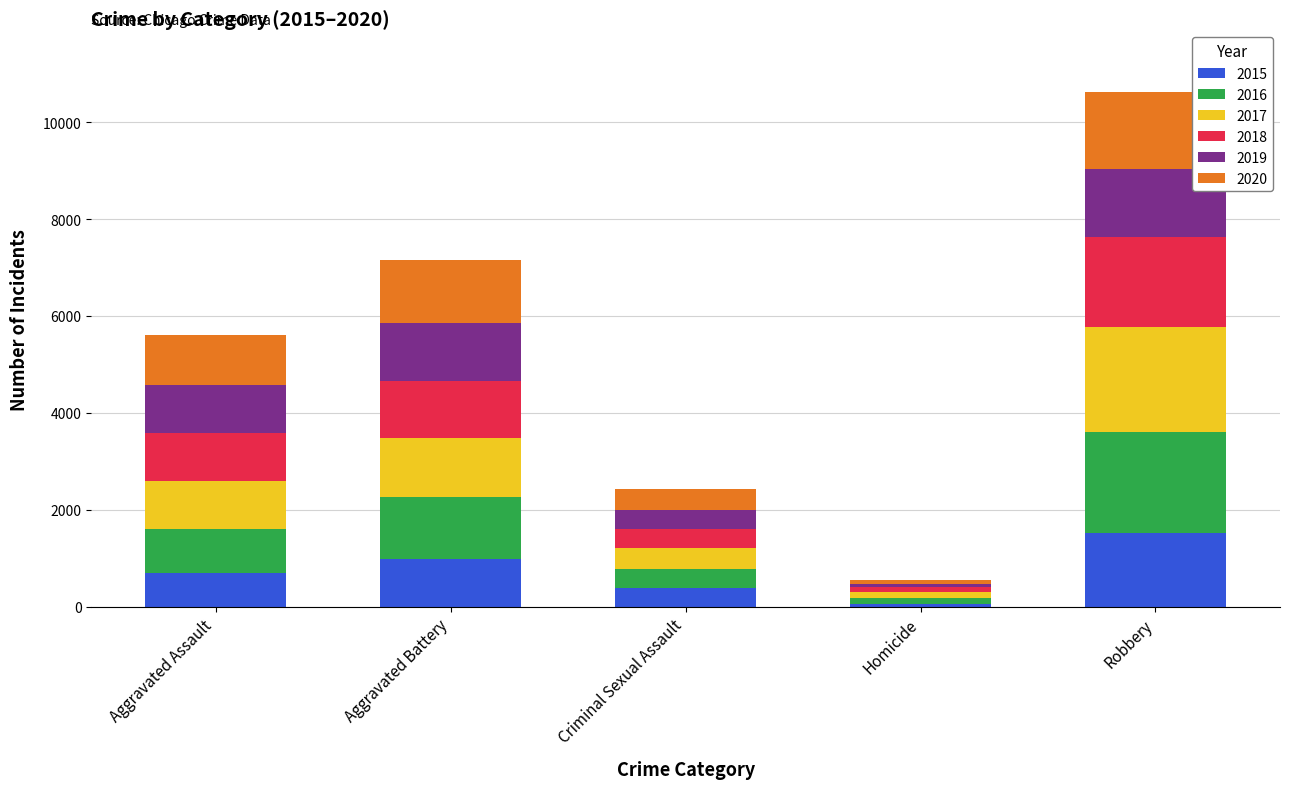

At which category is the sum across all series the highest?

Robbery